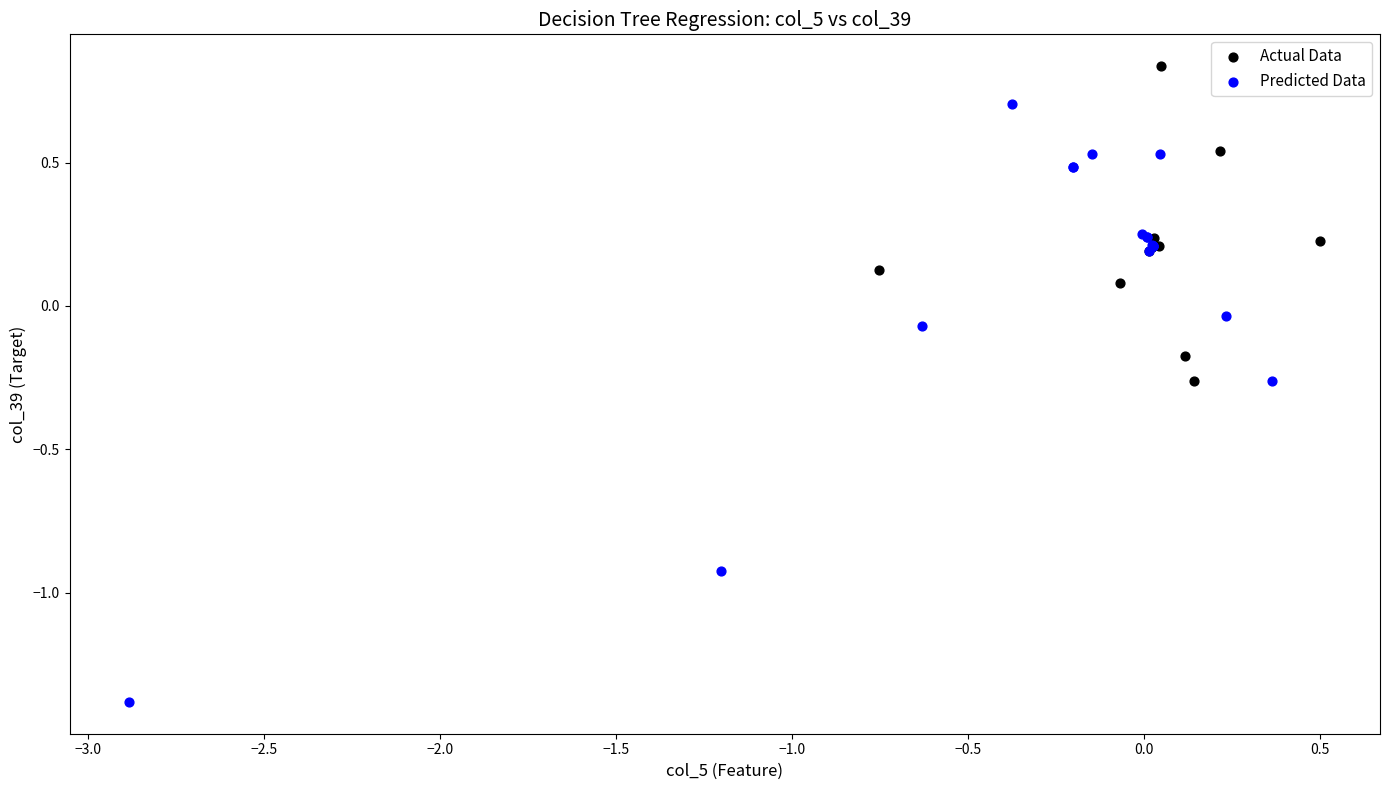

Which series contains the lowest Y value?

Predicted Data